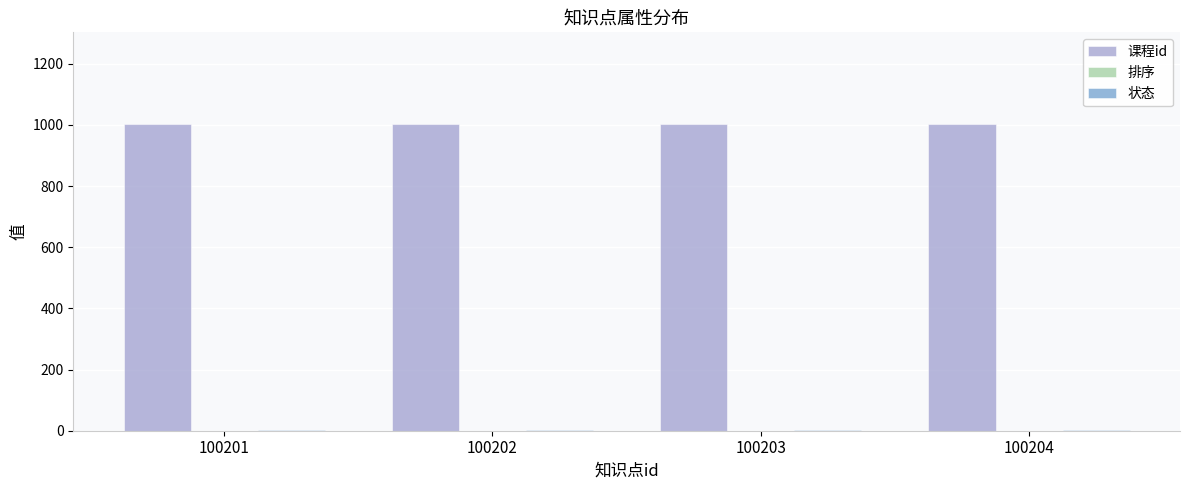

What is the maximum value shown in the chart?

1002